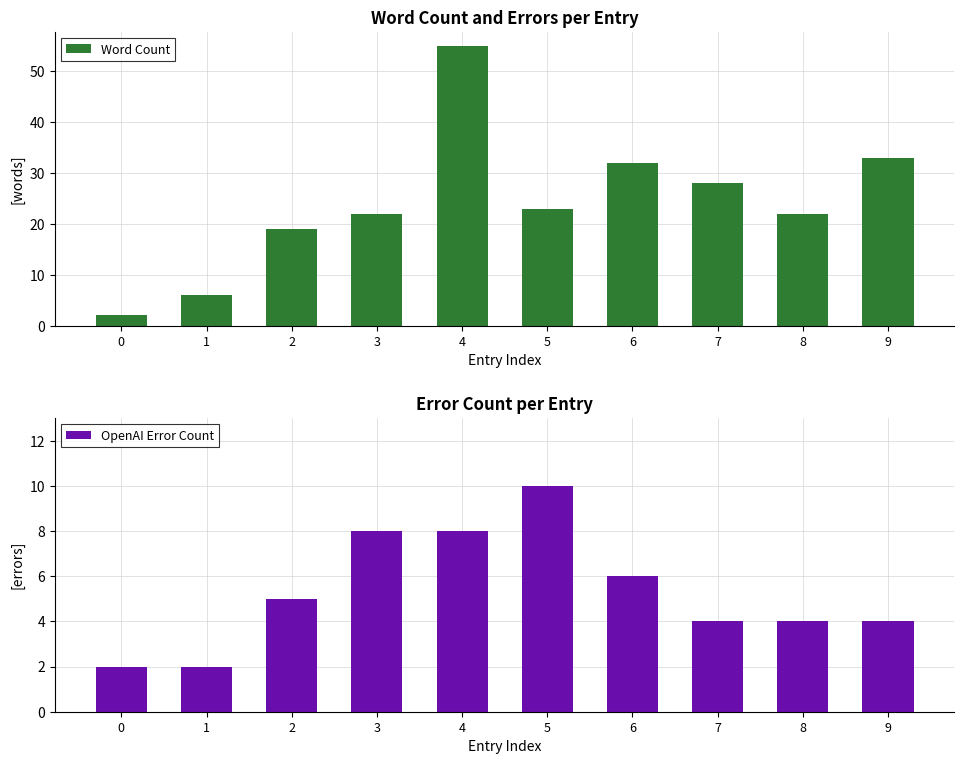

What is the total value across all series at 5?

33